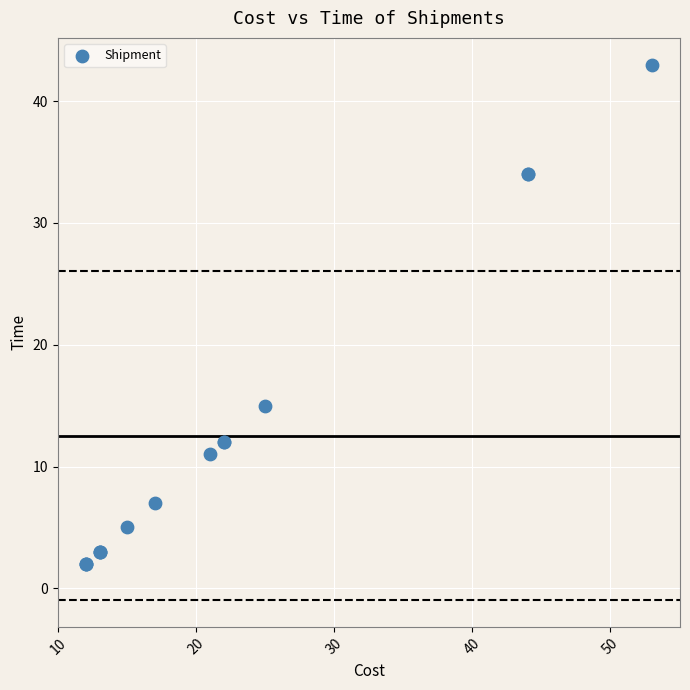

What Y value in the scatter plot is closest to 22?

15